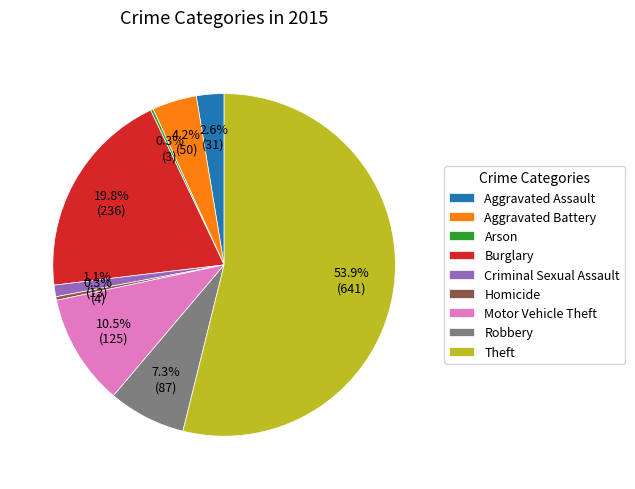

To the nearest percent, what is the difference between the largest and smallest slice percentages?

54%